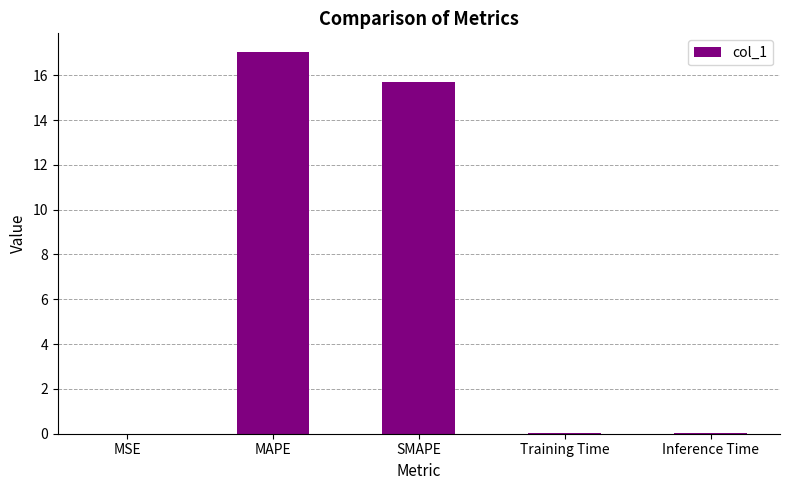

Which has a higher value, SMAPE or MSE?

SMAPE